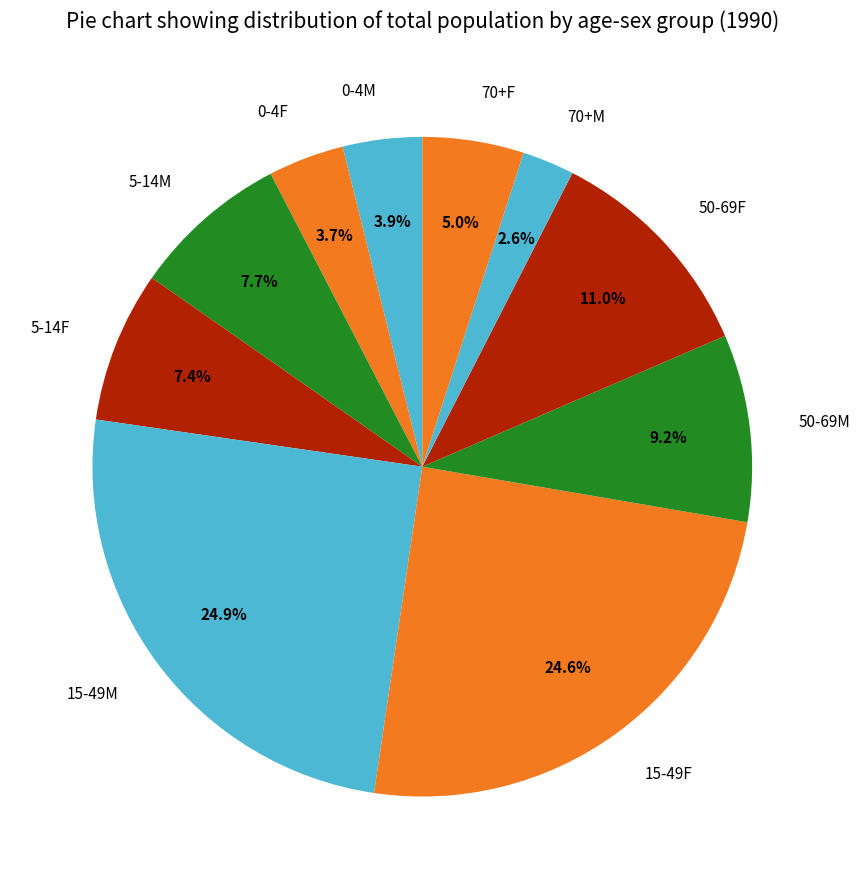

The 5-14M slice represents 19% of the pie. True or false?

False